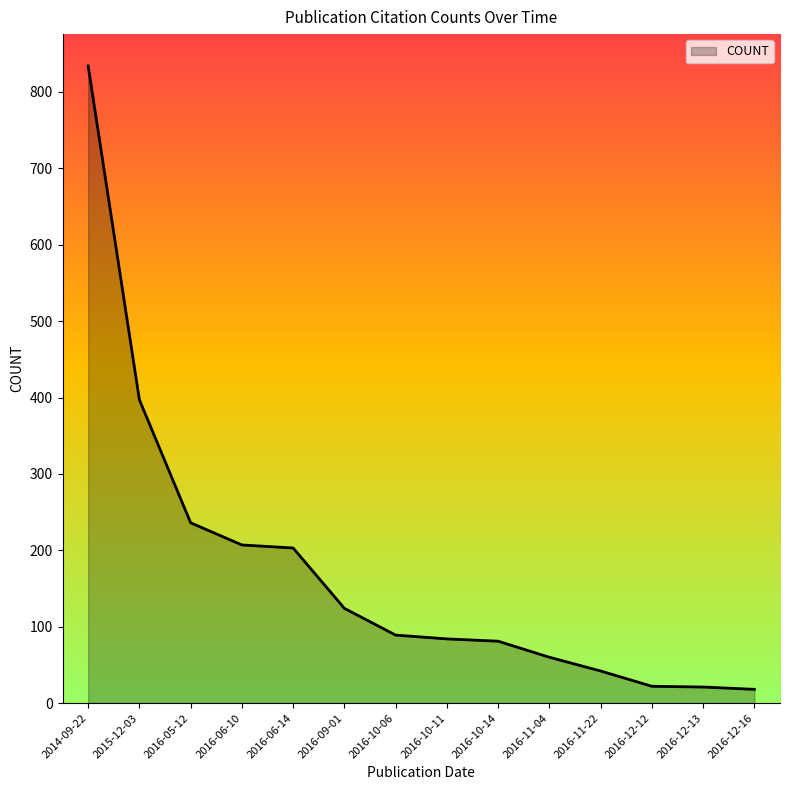

At which category does the chart reach its peak across all series?

2014-09-22